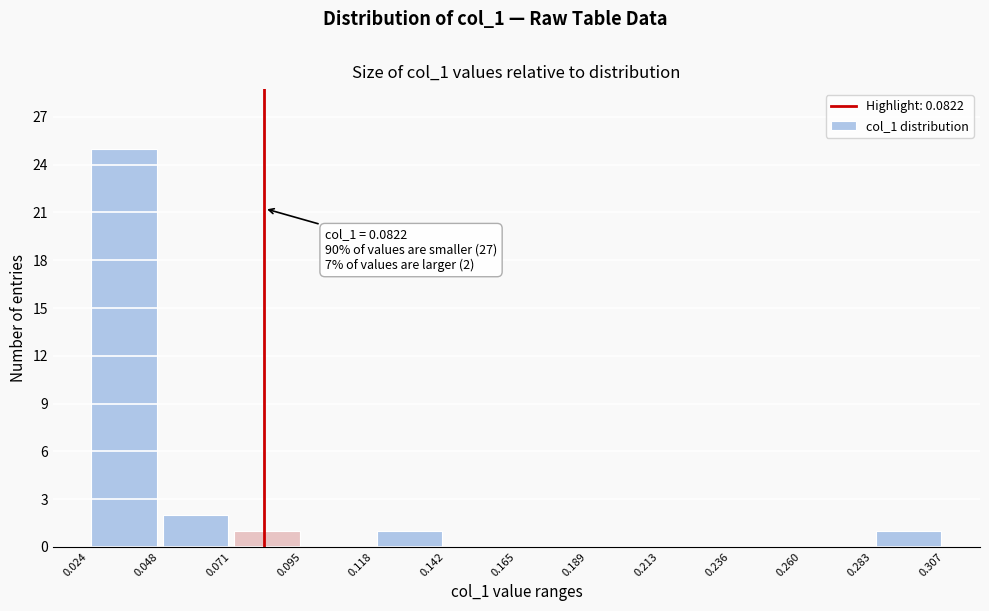

Which range on the x-axis has the tallest bar?

0.024 to 0.048